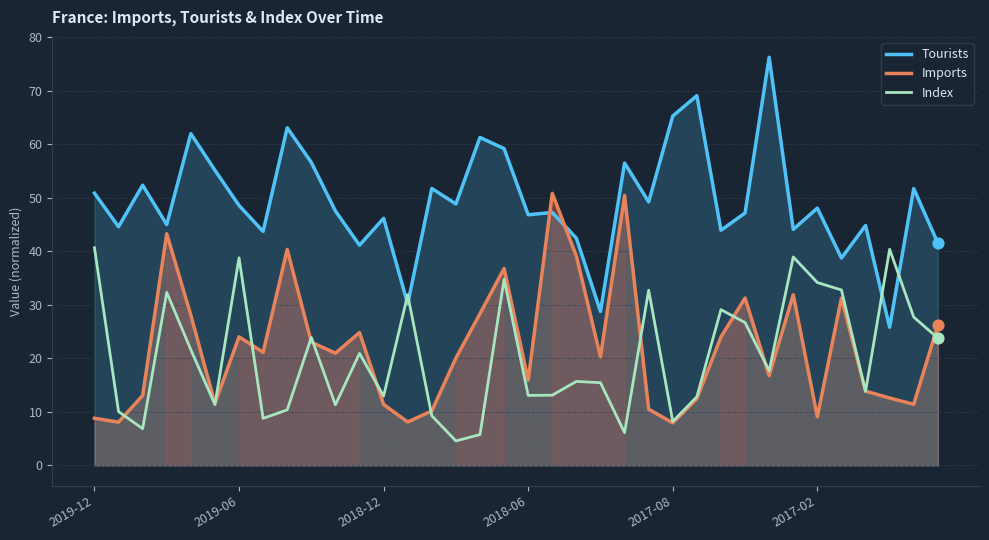

Is the value of Index at 29 greater than the value of Imports at 29?

Yes